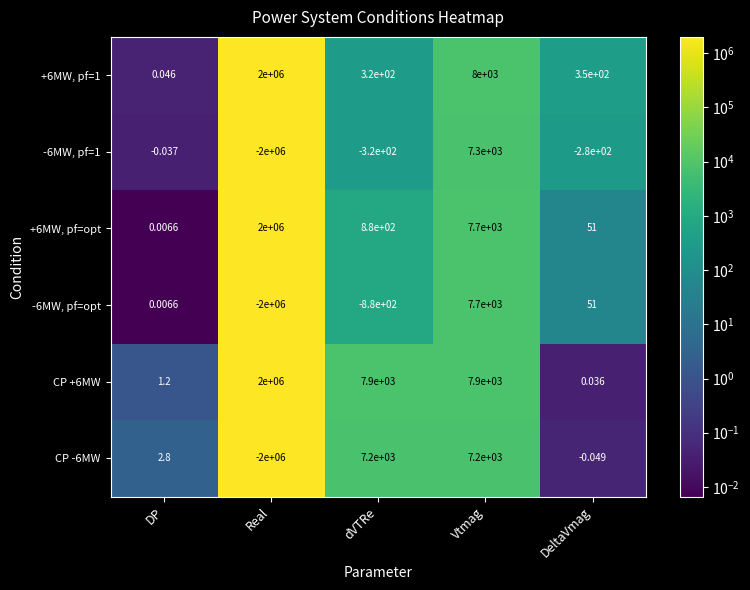

Count the number of categories in the chart.

5